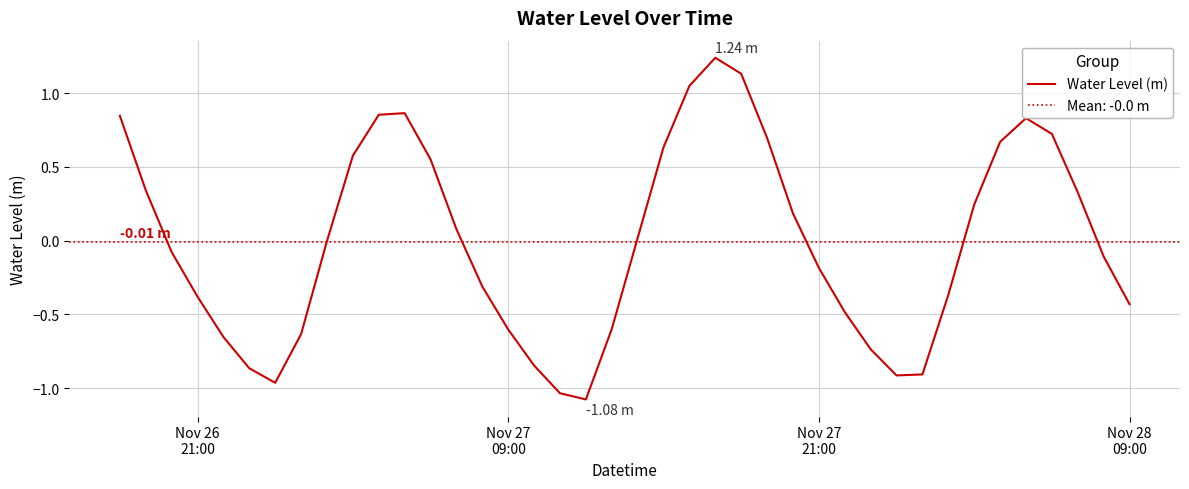

What is the lowest value of the Water Level (m) series?

-1.1